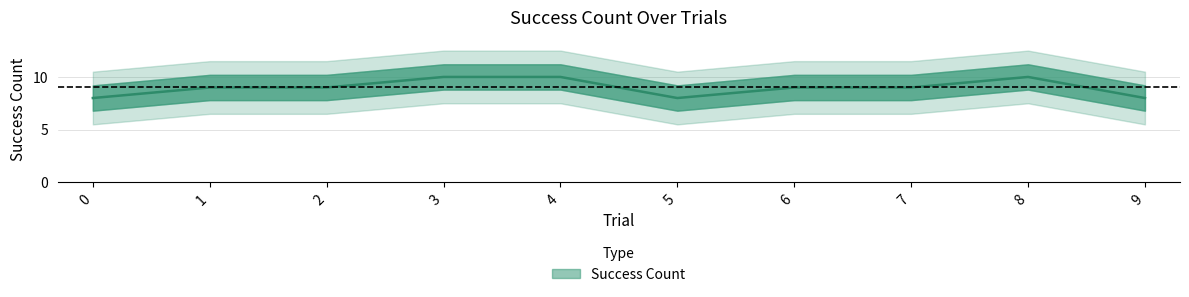

What is the sum of the values at 4 and 6?

19